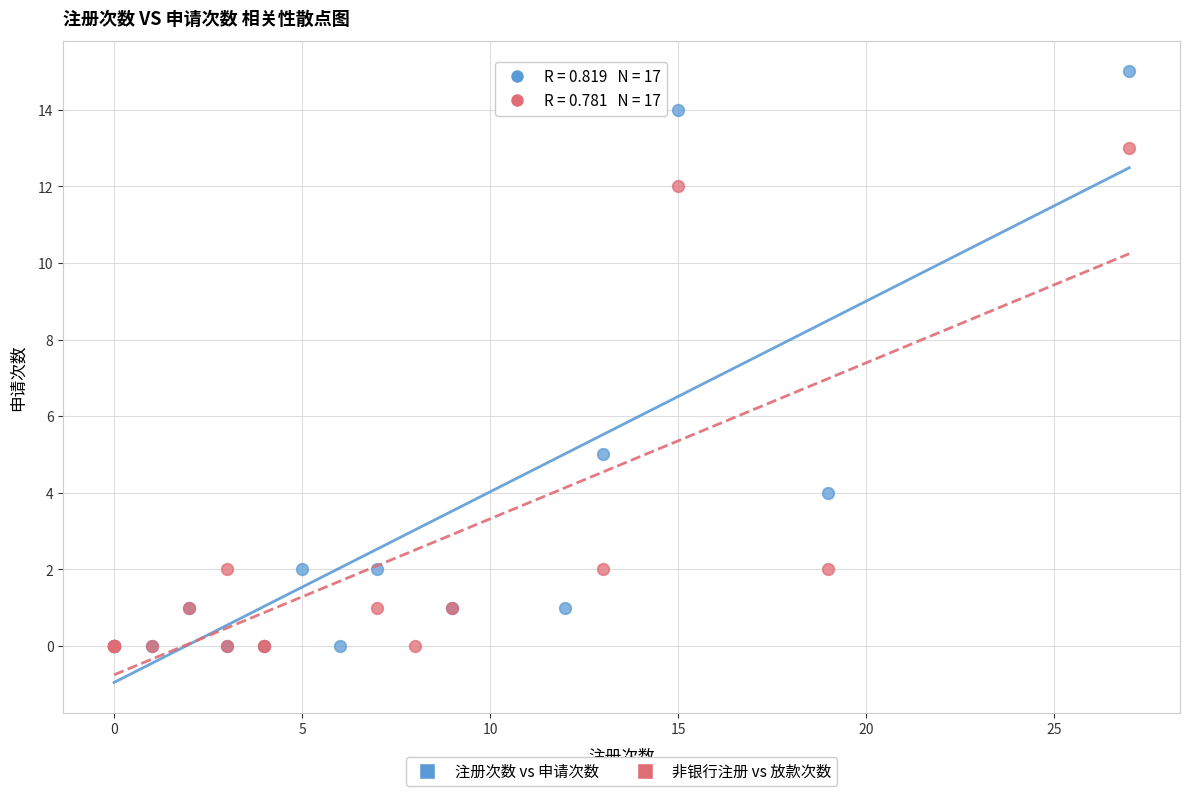

Which series contains the highest Y value?

注册次数 vs 申请次数